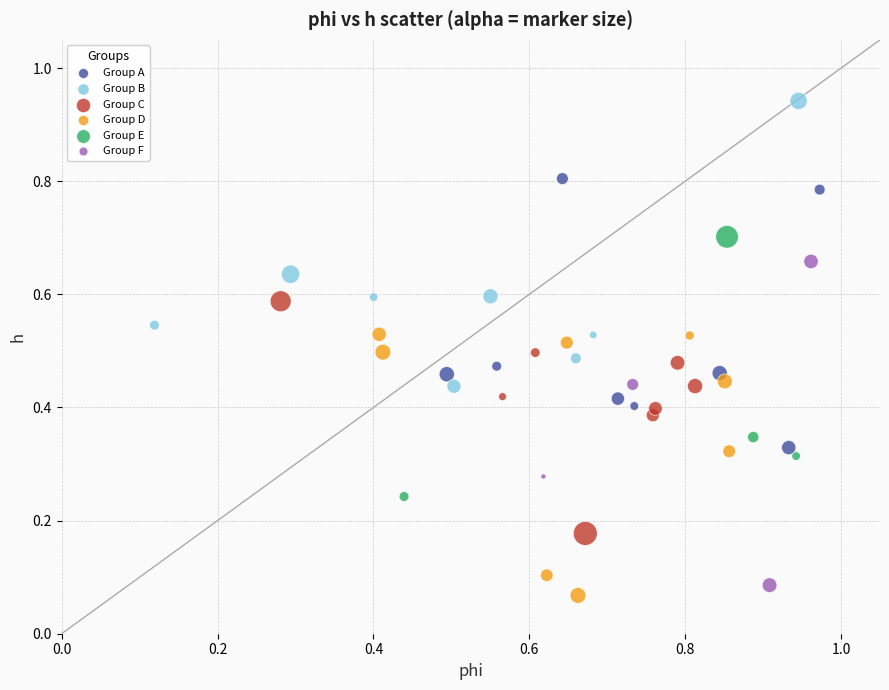

Which series has the largest Y range (max minus min)?

Group F